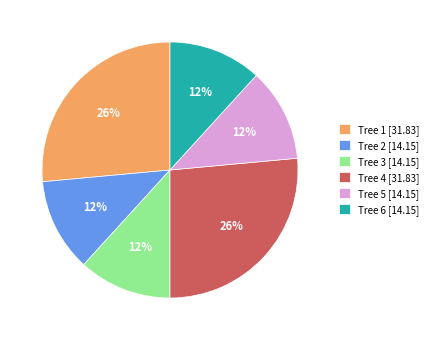

Is Tree 2 [14.15] the majority of the pie?

No